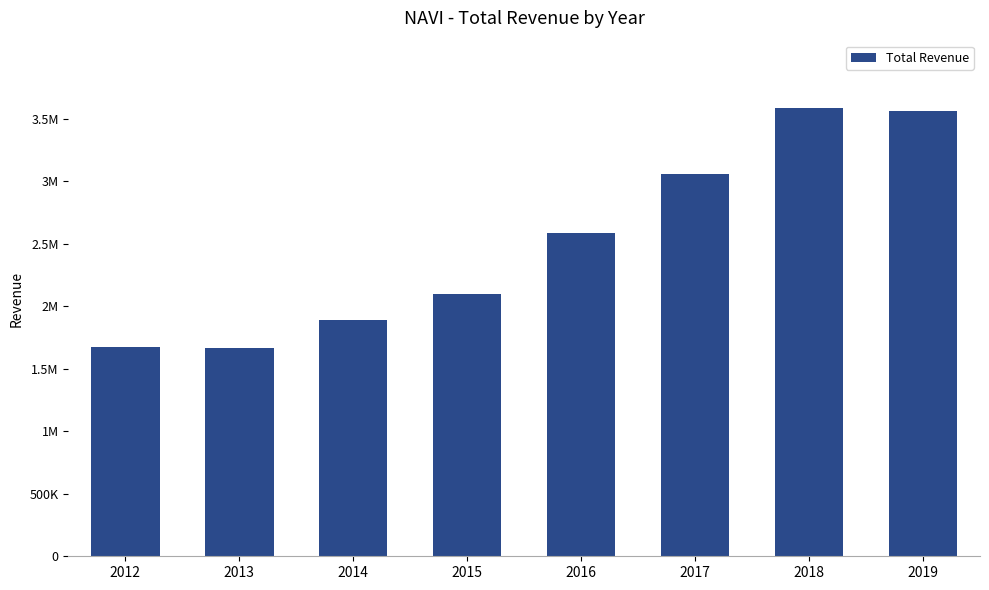

Which label corresponds to the smallest value in the chart?

2013